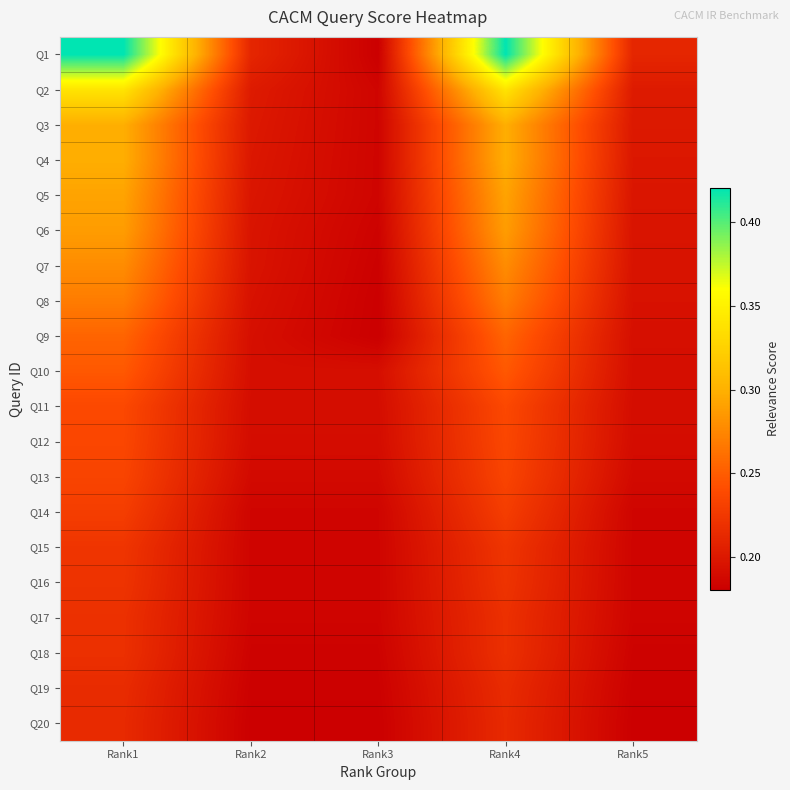

Reading left to right, extract all data points from this chart.

Q1: Rank1=0.4	Rank2=0.2	Rank3=0.2	Rank4=0.4	Rank5=0.2
Q2: Rank1=0.3	Rank2=0.2	Rank3=0.2	Rank4=0.3	Rank5=0.2
Q3: Rank1=0.3	Rank2=0.2	Rank3=0.2	Rank4=0.3	Rank5=0.2
Q4: Rank1=0.3	Rank2=0.2	Rank3=0.2	Rank4=0.3	Rank5=0.2
Q5: Rank1=0.3	Rank2=0.2	Rank3=0.2	Rank4=0.3	Rank5=0.2
Q6: Rank1=0.3	Rank2=0.2	Rank3=0.2	Rank4=0.3	Rank5=0.2
Q7: Rank1=0.3	Rank2=0.2	Rank3=0.2	Rank4=0.3	Rank5=0.2
Q8: Rank1=0.3	Rank2=0.2	Rank3=0.2	Rank4=0.3	Rank5=0.2
Q9: Rank1=0.3	Rank2=0.2	Rank3=0.2	Rank4=0.3	Rank5=0.2
Q10: Rank1=0.2	Rank2=0.2	Rank3=0.2	Rank4=0.2	Rank5=0.2
Q11: Rank1=0.2	Rank2=0.2	Rank3=0.2	Rank4=0.2	Rank5=0.2
Q12: Rank1=0.2	Rank2=0.2	Rank3=0.2	Rank4=0.2	Rank5=0.2
Q13: Rank1=0.2	Rank2=0.2	Rank3=0.2	Rank4=0.2	Rank5=0.2
Q14: Rank1=0.2	Rank2=0.2	Rank3=0.2	Rank4=0.2	Rank5=0.2
Q15: Rank1=0.2	Rank2=0.2	Rank3=0.2	Rank4=0.2	Rank5=0.2
Q16: Rank1=0.2	Rank2=0.2	Rank3=0.2	Rank4=0.2	Rank5=0.2
Q17: Rank1=0.2	Rank2=0.2	Rank3=0.2	Rank4=0.2	Rank5=0.2
Q18: Rank1=0.2	Rank2=0.2	Rank3=0.2	Rank4=0.2	Rank5=0.2
Q19: Rank1=0.2	Rank2=0.2	Rank3=0.2	Rank4=0.2	Rank5=0.2
Q20: Rank1=0.2	Rank2=0.2	Rank3=0.2	Rank4=0.2	Rank5=0.2